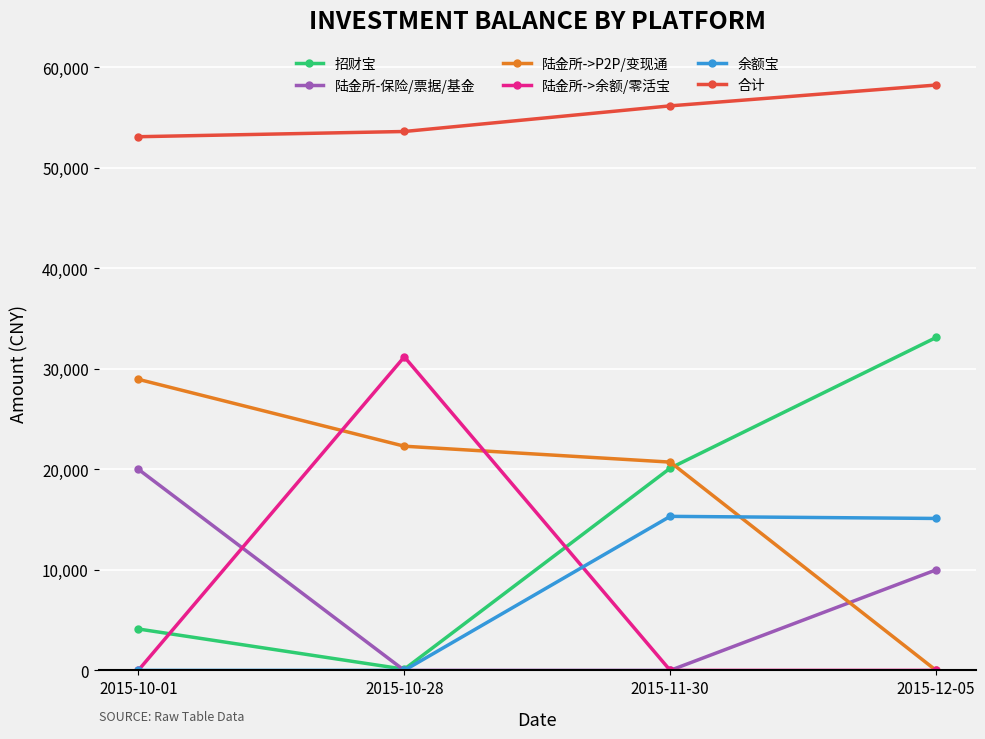

Between 2015-10-28 and 2015-11-30, which series saw the biggest shift?

陆金所->余额/零活宝